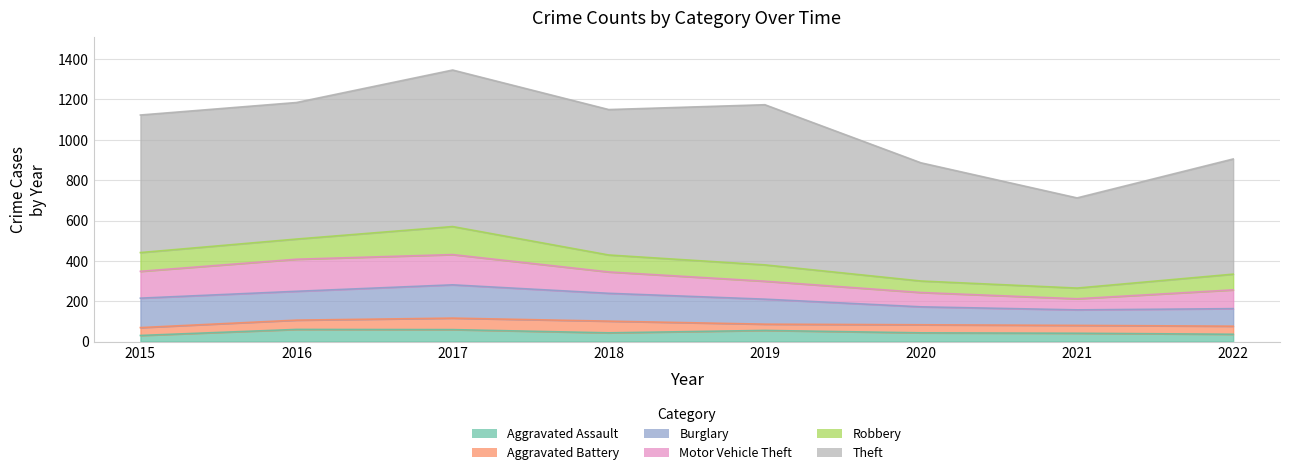

What is the maximum value shown in the chart?

794